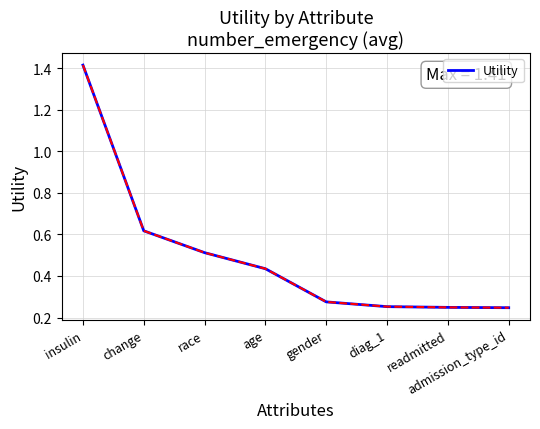

Between age and change, which is larger?

change